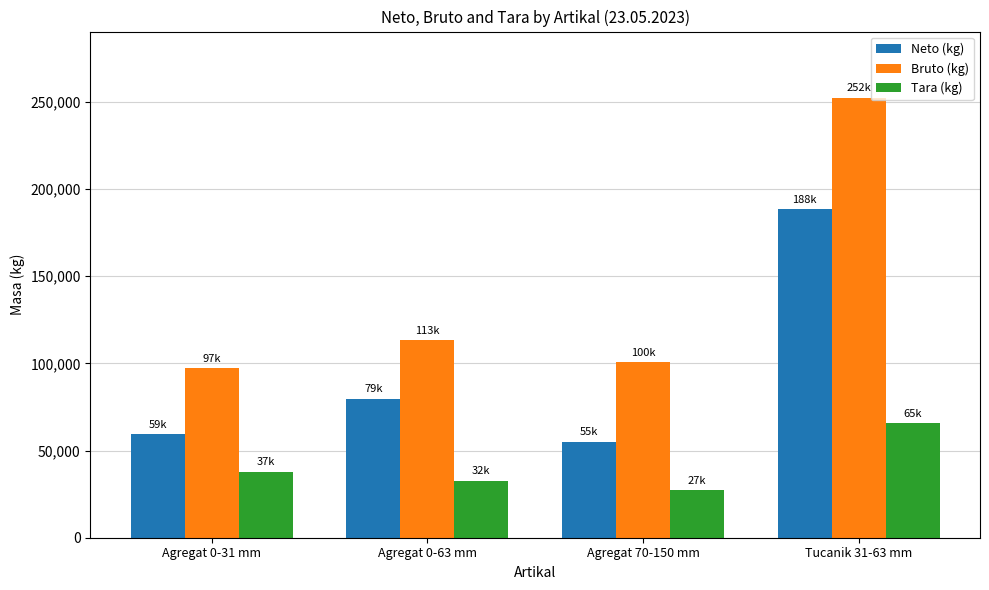

What is the label of the 3rd bar from the right?

Agregat 0-63 mm